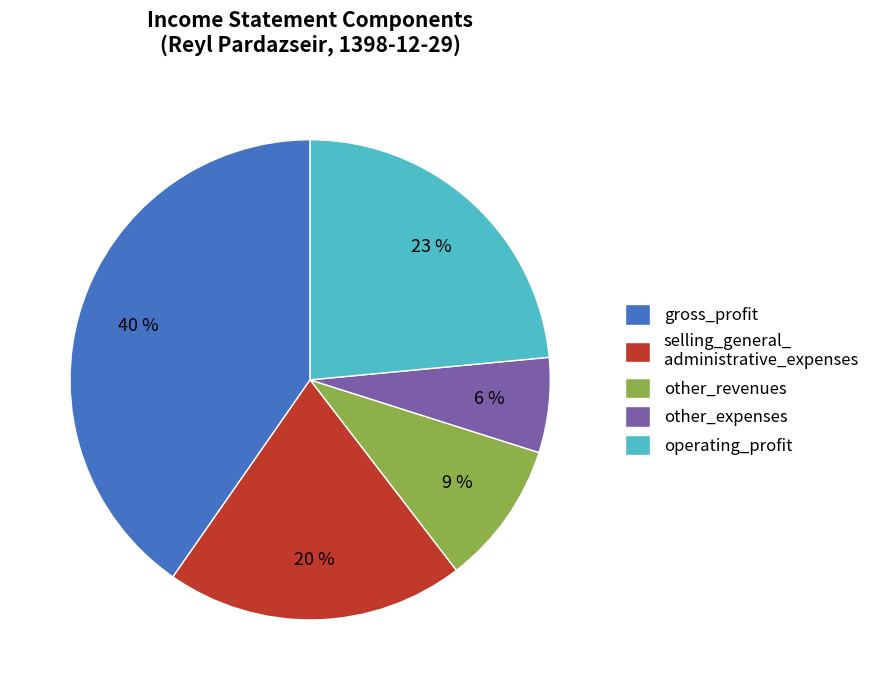

Count the number of slices in the pie.

5